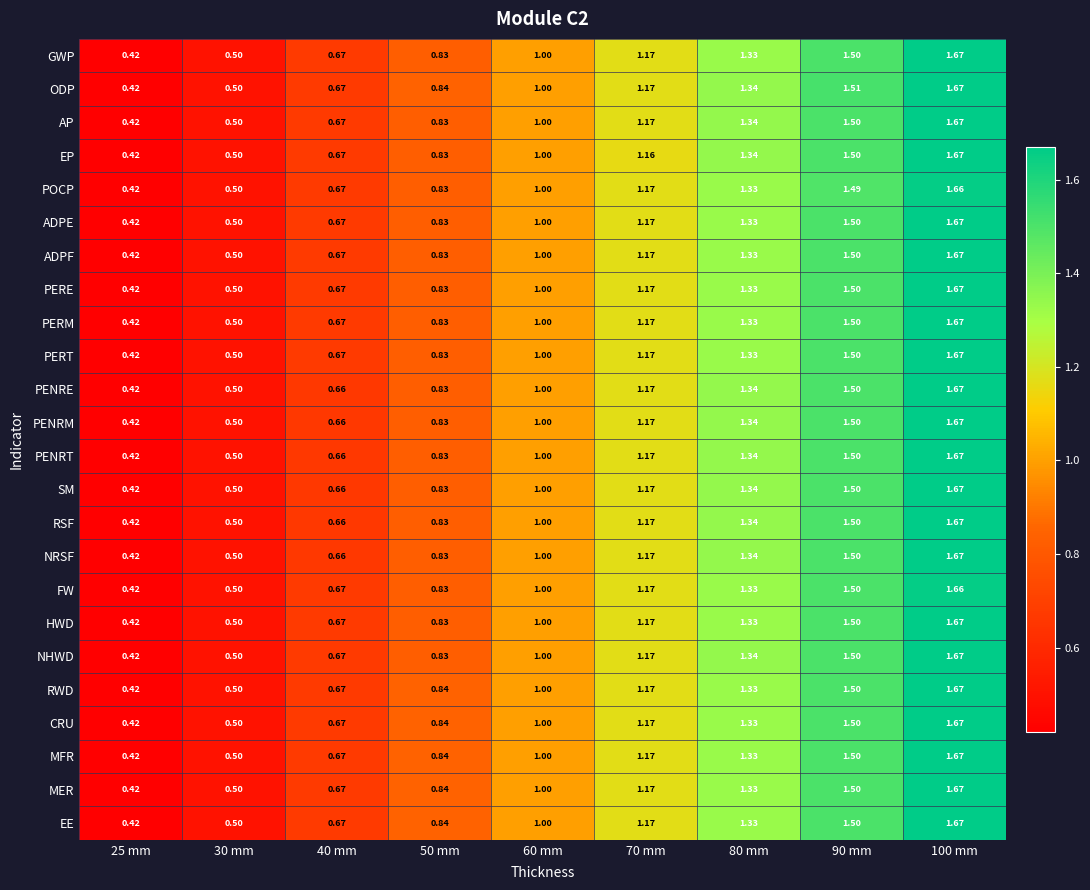

Is the value of PENRT at 25 mm greater than the value of SM at 30 mm?

No